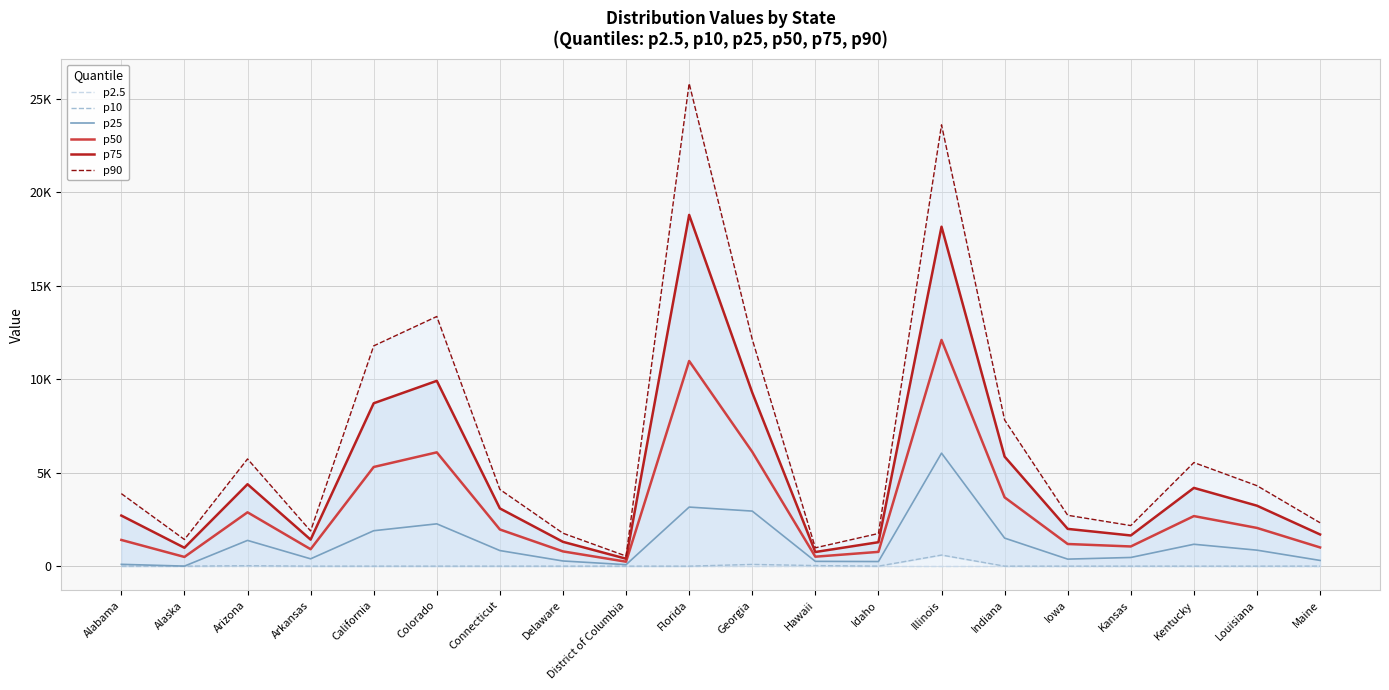

Reading left to right, extract all data points from this chart.

p2.5: Alabama=0.0	Alaska=0.0	Arizona=0.0	Arkansas=0.0	California=0.0	Colorado=0.0	Connecticut=0.0	Delaware=0.0	District of Columbia=0.0	Florida=0.0	Georgia=0.0	Hawaii=0.0	Idaho=0.0	Illinois=0.0	Indiana=0.0	Iowa=0.0	Kansas=0.0	Kentucky=0.0	Louisiana=0.0	Maine=0.0
p10: Alabama=0.0	Alaska=0.0	Arizona=24.8	Arkansas=0.0	California=0.0	Colorado=0.0	Connecticut=0.0	Delaware=0.0	District of Columbia=0.0	Florida=0.0	Georgia=93.5	Hawaii=31.4	Idaho=0.0	Illinois=593.9	Indiana=0.0	Iowa=0.0	Kansas=0.0	Kentucky=0.0	Louisiana=0.0	Maine=0.0
p25: Alabama=97.4	Alaska=1.8	Arizona=1376.5	Arkansas=392.1	California=1894.1	Colorado=2262.0	Connecticut=833.4	Delaware=276.5	District of Columbia=79.0	Florida=3158.2	Georgia=2943.9	Hawaii=256.2	Idaho=246.2	Illinois=6042.0	Indiana=1499.9	Iowa=375.6	Kansas=464.4	Kentucky=1170.0	Louisiana=854.8	Maine=306.1
p50: Alabama=1401.0	Alaska=492.5	Arizona=2878.3	Arkansas=905.4	California=5302.2	Colorado=6084.9	Connecticut=1960.3	Delaware=788.2	District of Columbia=238.0	Florida=10968.9	Georgia=6110.9	Hawaii=506.0	Idaho=763.4	Illinois=12095.3	Indiana=3678.1	Iowa=1184.1	Kansas=1052.4	Kentucky=2676.8	Louisiana=2043.6	Maine=1000.6
p75: Alabama=2704.6	Alaska=983.3	Arizona=4380.1	Arkansas=1418.6	California=8710.3	Colorado=9907.7	Connecticut=3087.1	Delaware=1299.9	District of Columbia=397.0	Florida=18779.6	Georgia=9277.9	Hawaii=755.8	Idaho=1280.6	Illinois=18148.5	Indiana=5856.3	Iowa=1992.6	Kansas=1640.5	Kentucky=4183.7	Louisiana=3232.4	Maine=1695.0
p90: Alabama=3877.8	Alaska=1424.9	Arizona=5731.8	Arkansas=1880.6	California=11777.7	Colorado=13348.4	Connecticut=4101.3	Delaware=1760.4	District of Columbia=540.0	Florida=25809.5	Georgia=12128.4	Hawaii=980.7	Idaho=1746.0	Illinois=23596.6	Indiana=7816.7	Iowa=2720.3	Kansas=2169.8	Kentucky=5539.9	Louisiana=4302.4	Maine=2320.0